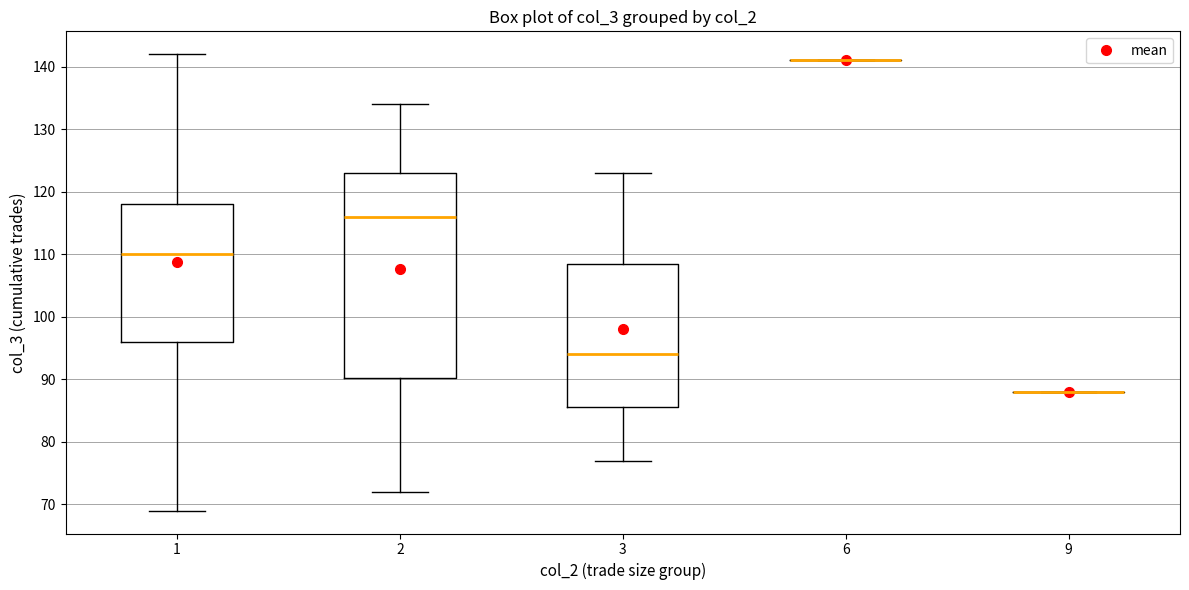

Reading left to right, transcribe this box plot: for each box, give where its median line is, the range the box spans, and where its two whiskers end, as read against the y-axis. The values are not printed on the chart, so give them approximately, as read against the axis.

1: median 110, box 96 to 118, whiskers 69 to 142
2: median 116, box 90 to 123, whiskers 72 to 134
3: median 94, box 86 to 109, whiskers 77 to 123
6: box collapsed to a line at 141, whiskers 141 to 141
9: box collapsed to a line at 88, whiskers 88 to 88